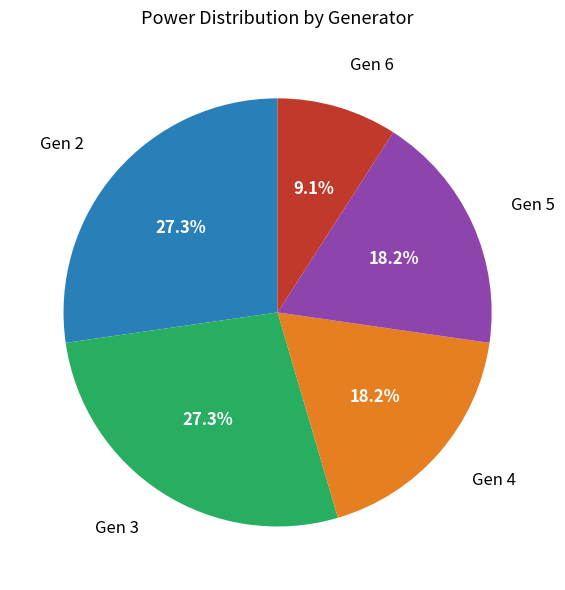

Is there a majority slice in this chart?

No